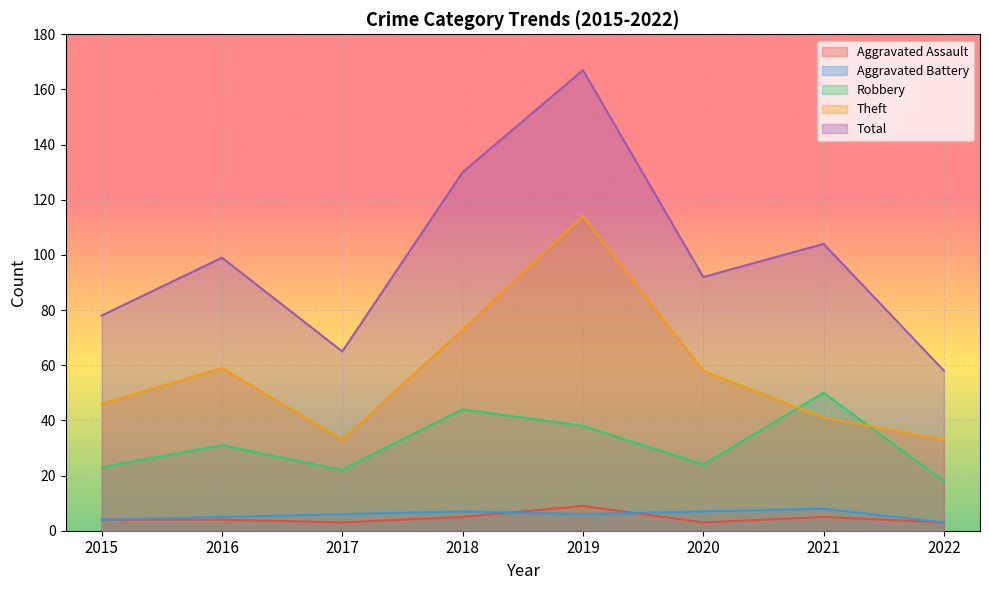

How many data points in Total are above 99?

3